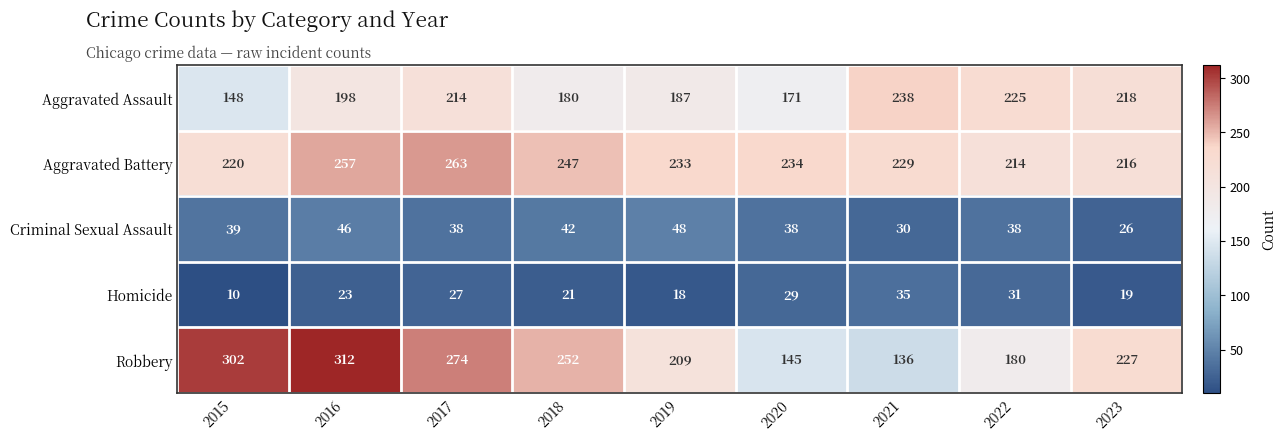

What is the difference between the maximum and minimum values in the Aggravated Assault series?

90